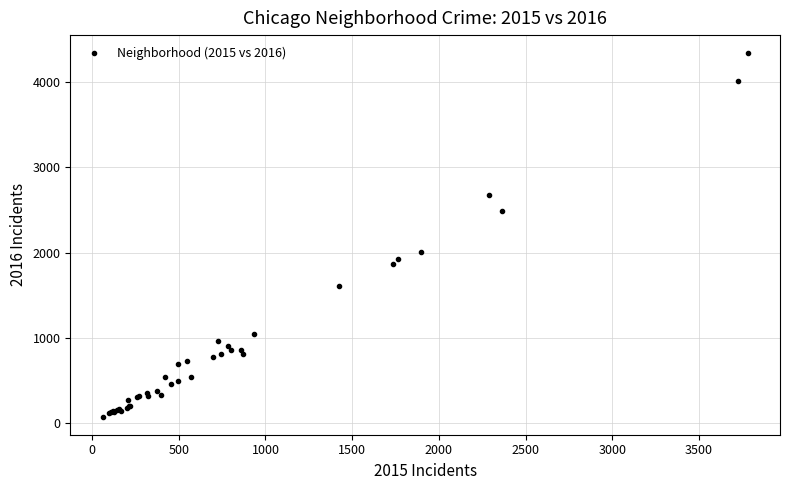

What Y value in the scatter plot is closest to 2206?

2005